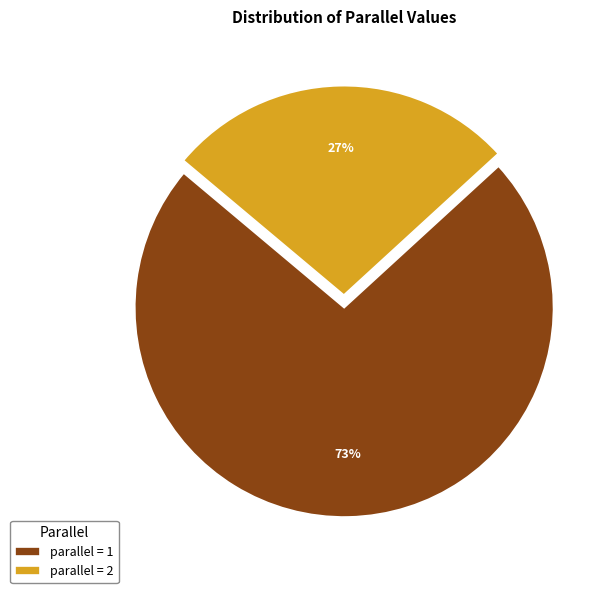

What percentage is the parallel = 1 slice, to the nearest percent?

73%